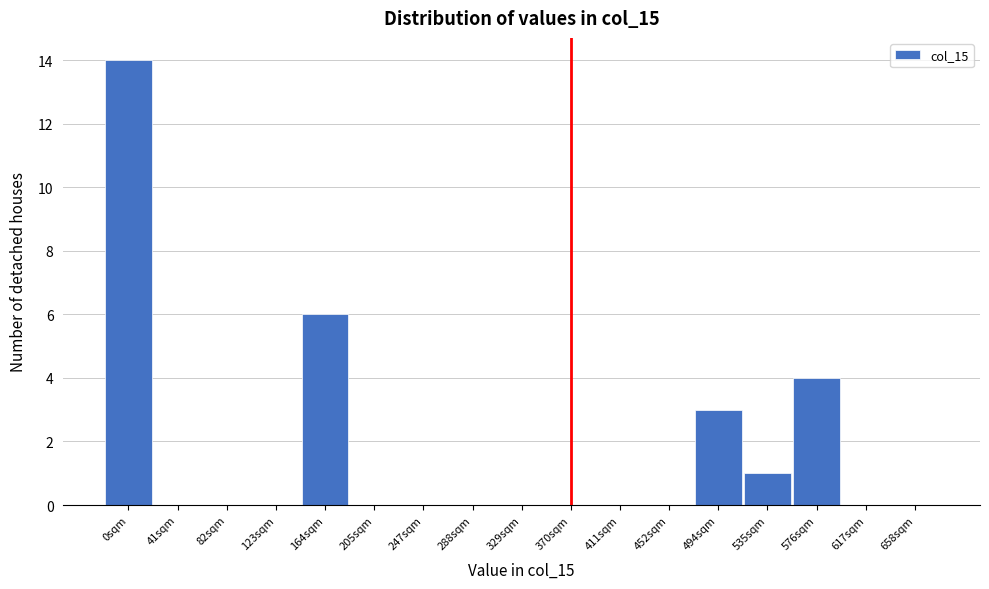

Reading left to right, transcribe all the data shown in this chart.

0sqm=14	41sqm=0	82sqm=0	123sqm=0	164sqm=6	205sqm=0	247sqm=0	288sqm=0	329sqm=0	370sqm=0	411sqm=0	452sqm=0	494sqm=3	535sqm=1	576sqm=4	617sqm=0	658sqm=0